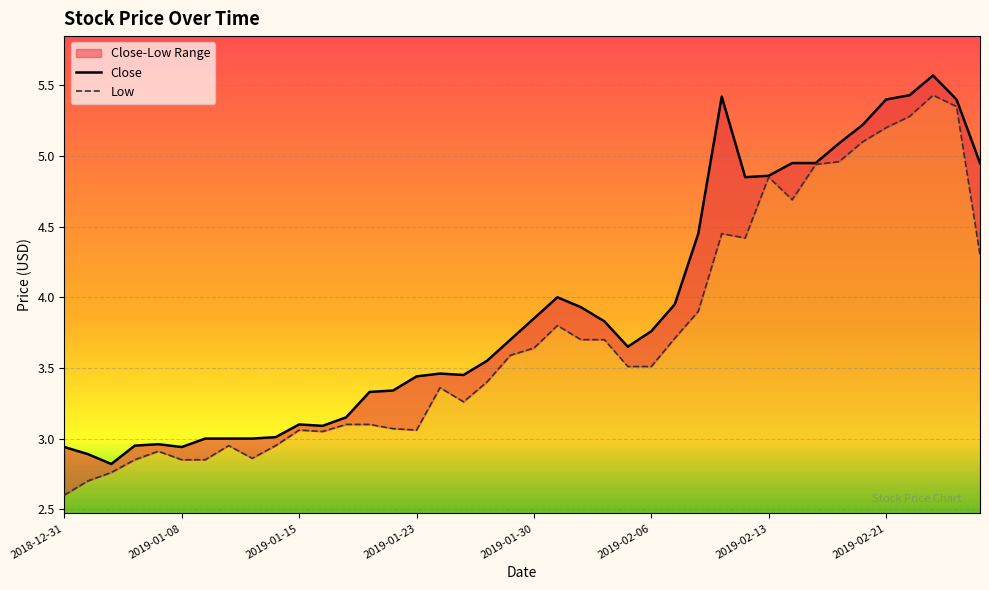

The Low series shows 2.6 at 37. True or false?

False